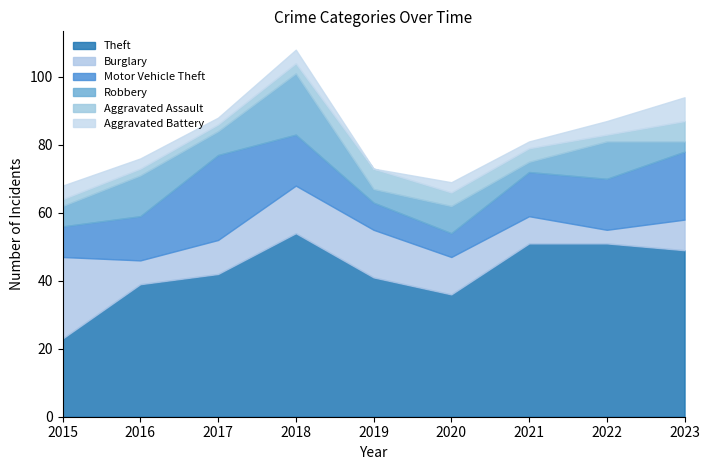

What are all the series names shown in the legend?

Theft, Burglary, Motor Vehicle Theft, Robbery, Aggravated Assault, Aggravated Battery